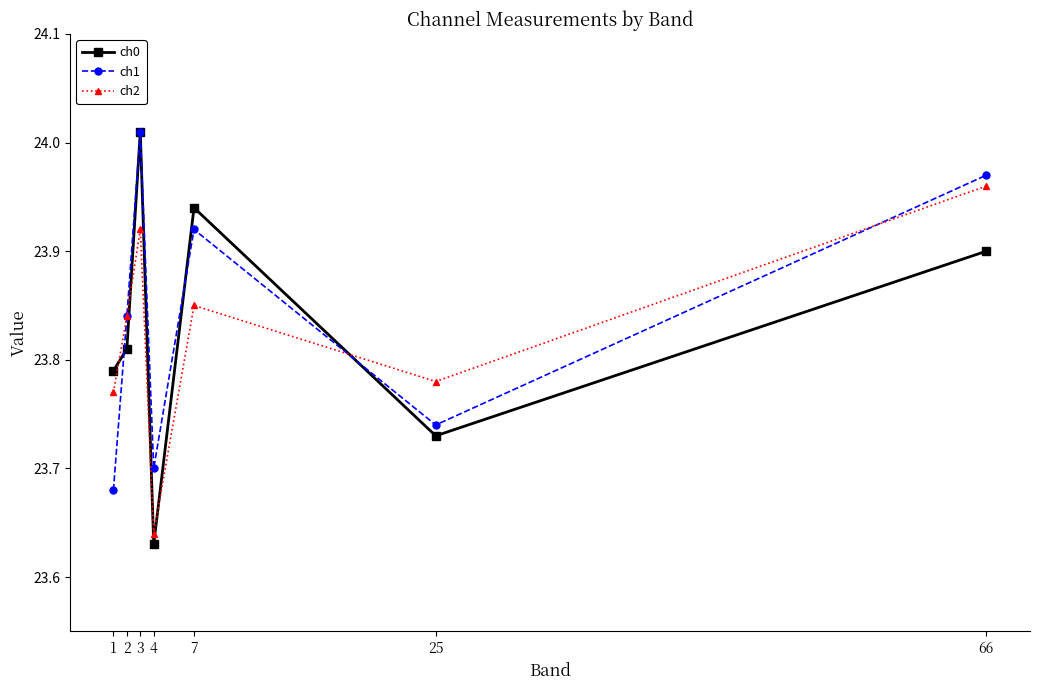

List the labels in order of ch2 value, largest first.

66, 3, 7, 2, 25, 1, 4